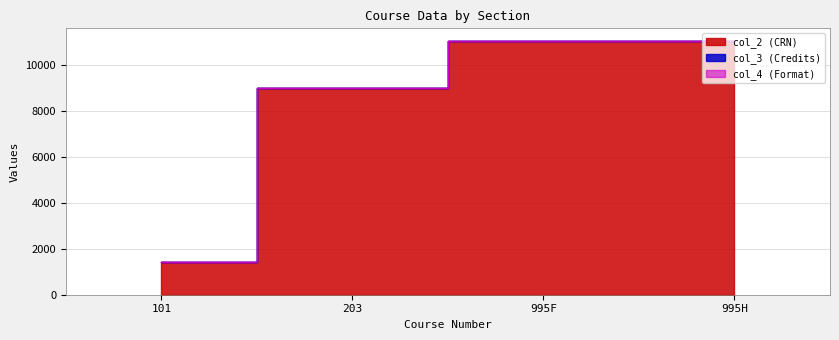

Rank the categories by col_2 (CRN) value from highest to lowest.

995F, 995H, 203, 101